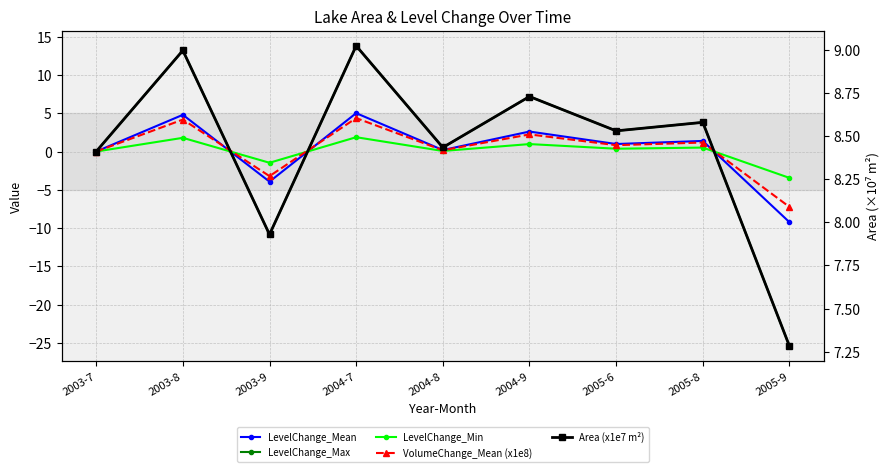

Which series has the widest spread of values?

LevelChange_Max